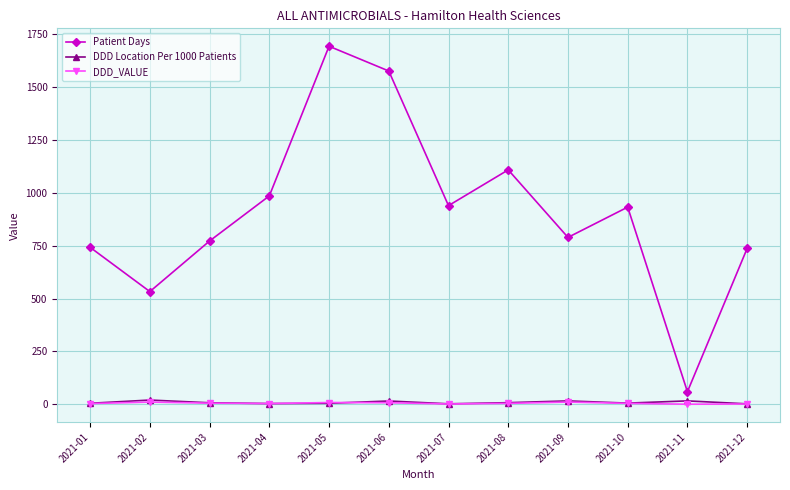

The DDD_VALUE series shows 11.0 at 2021-09. True or false?

True